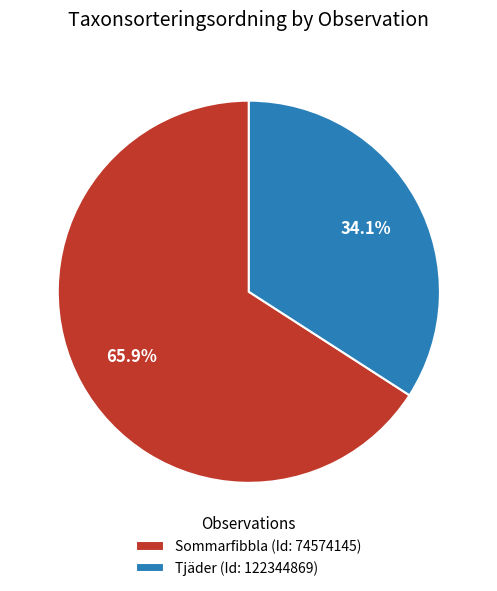

Is there any slice that represents more than half of the pie?

Yes